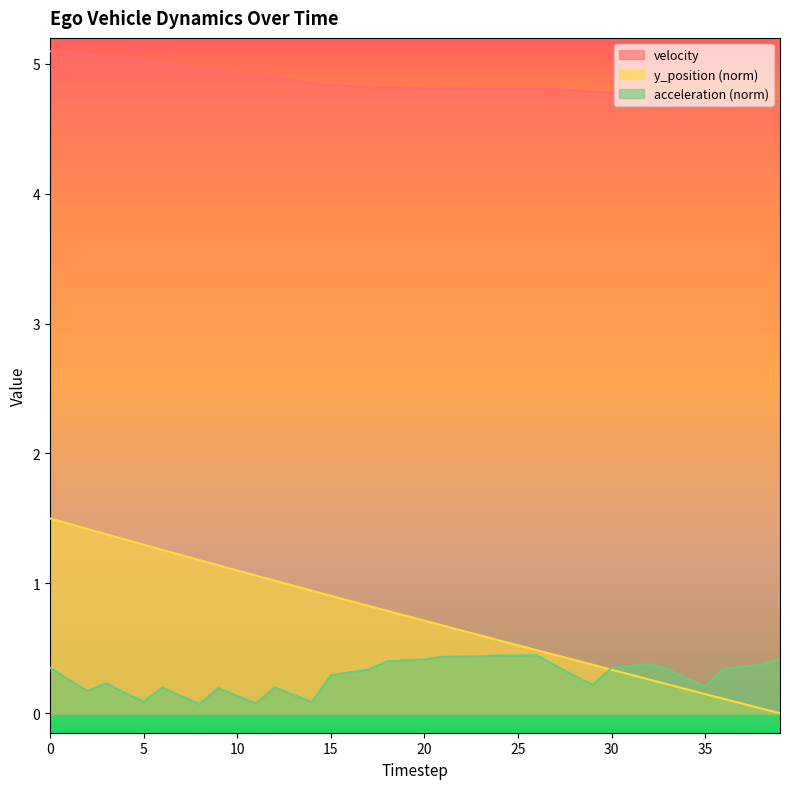

True or false: velocity and y_position cross at least once.

False